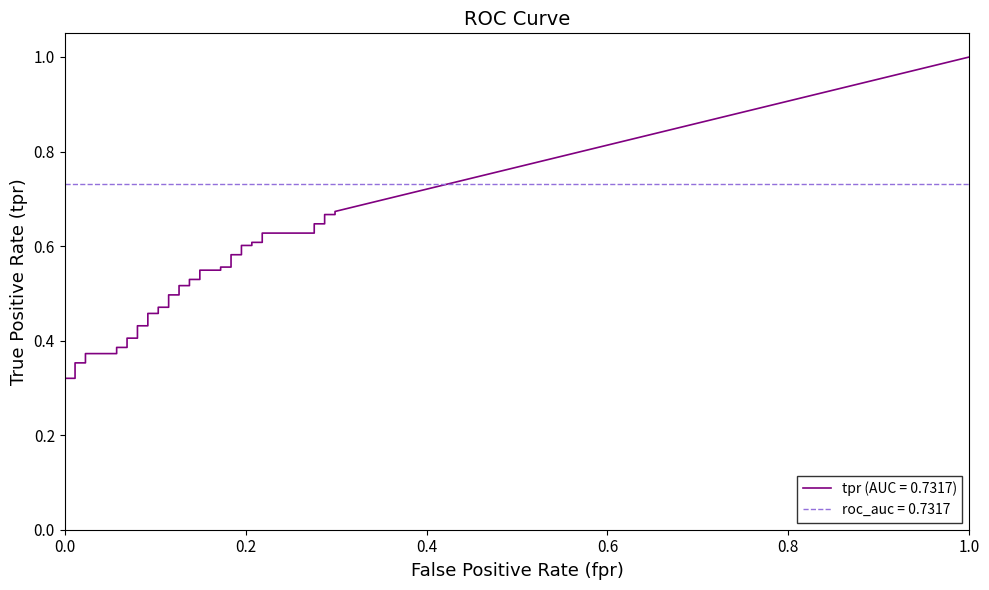

True or false: fpr has more than 2 points higher than both neighbors.

False